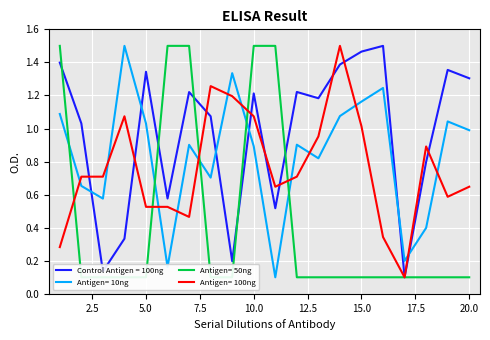

True or false: people_id has more than 0 interior local peaks.

True